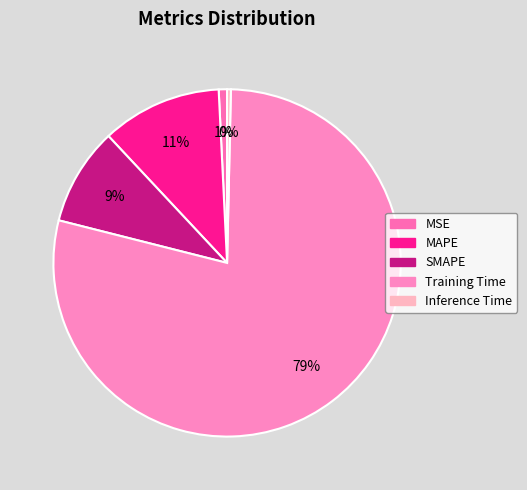

The Inference Time slice represents 0% of the pie. True or false?

True